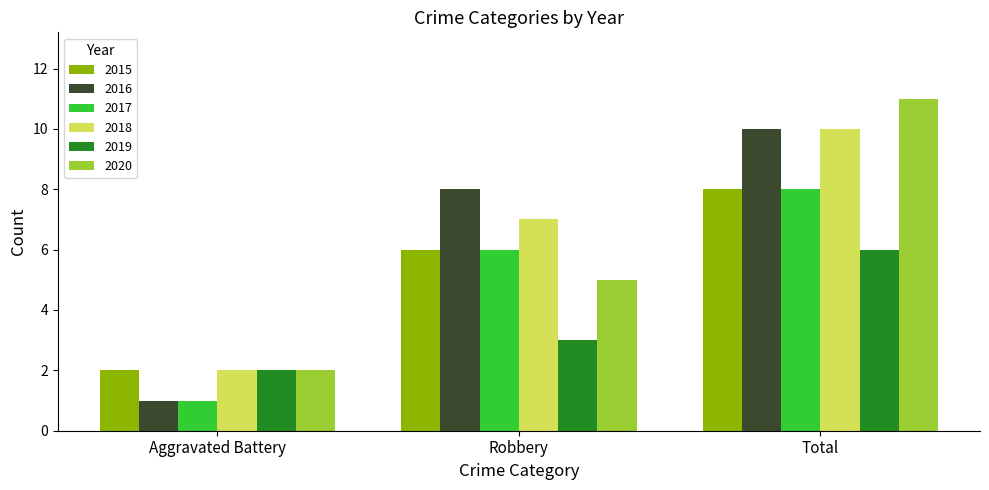

Rank the categories by 2016 value from highest to lowest.

Total, Robbery, Aggravated Battery